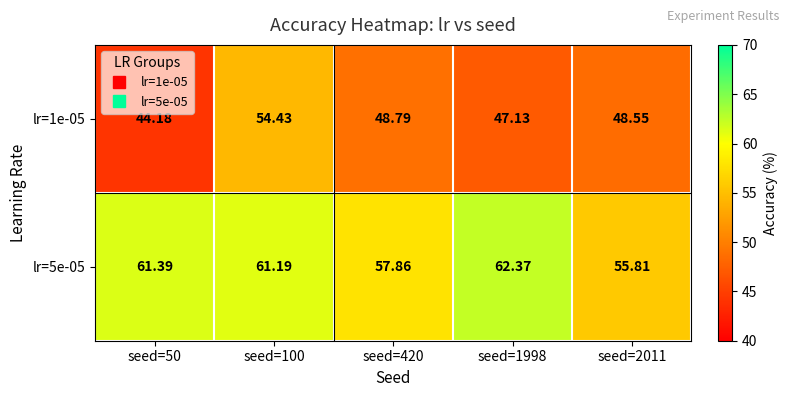

At seed=50, list the series in order from largest to smallest.

lr=5e-05, lr=1e-05